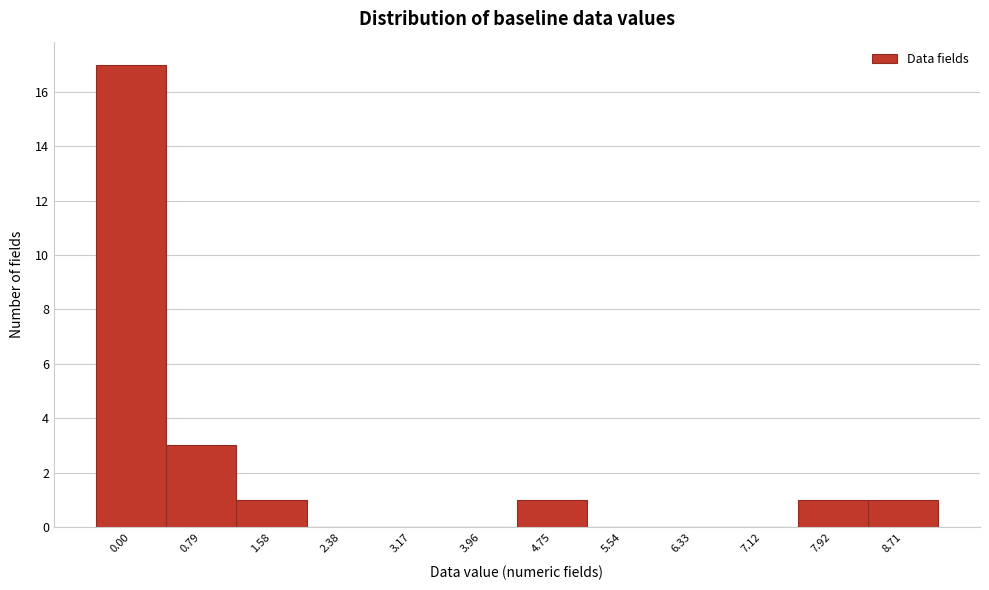

Reading left to right, list all the values displayed in this chart.

0.00=17	0.79=3	1.58=1	2.38=0	3.17=0	3.96=0	4.75=1	5.54=0	6.33=0	7.12=0	7.92=1	8.71=1